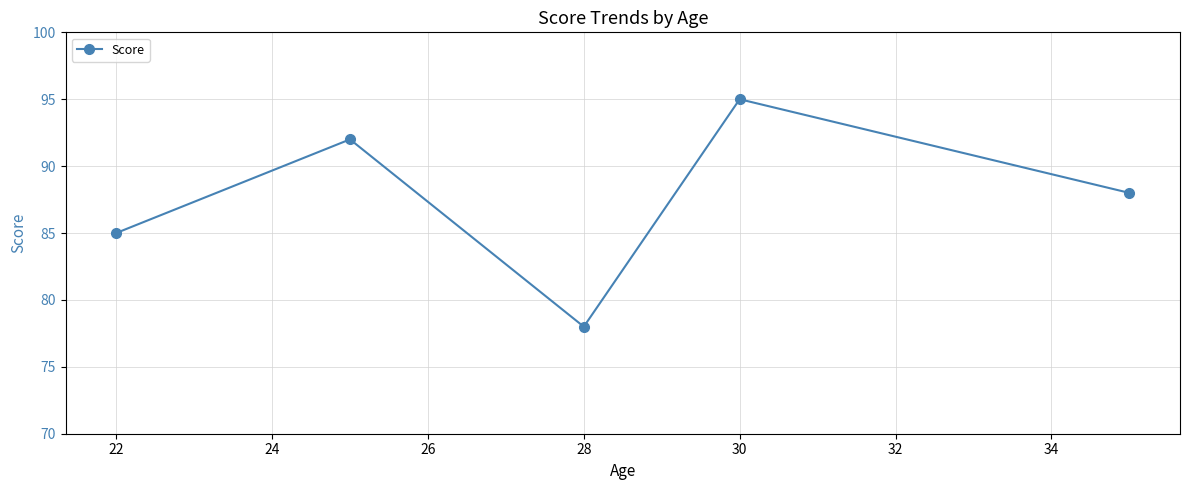

What is the smallest value displayed?

78